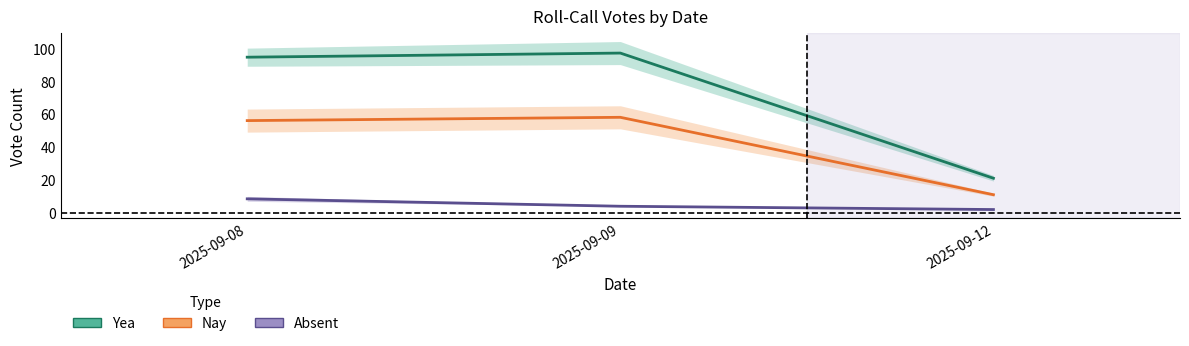

What is the smallest value displayed?

2.0